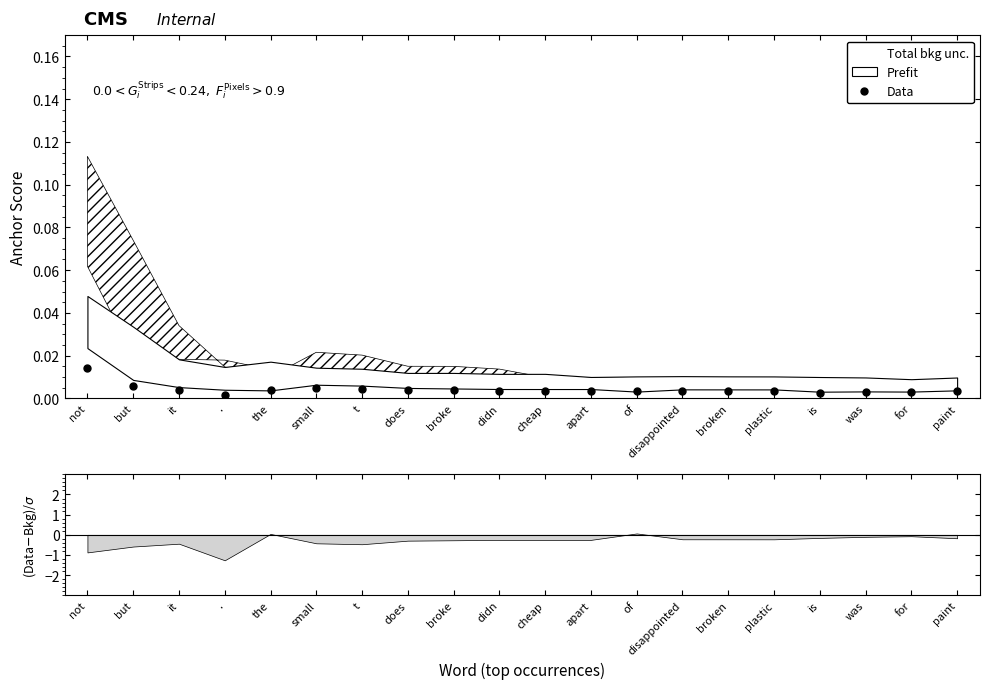

How many lines are shown in the chart?

1